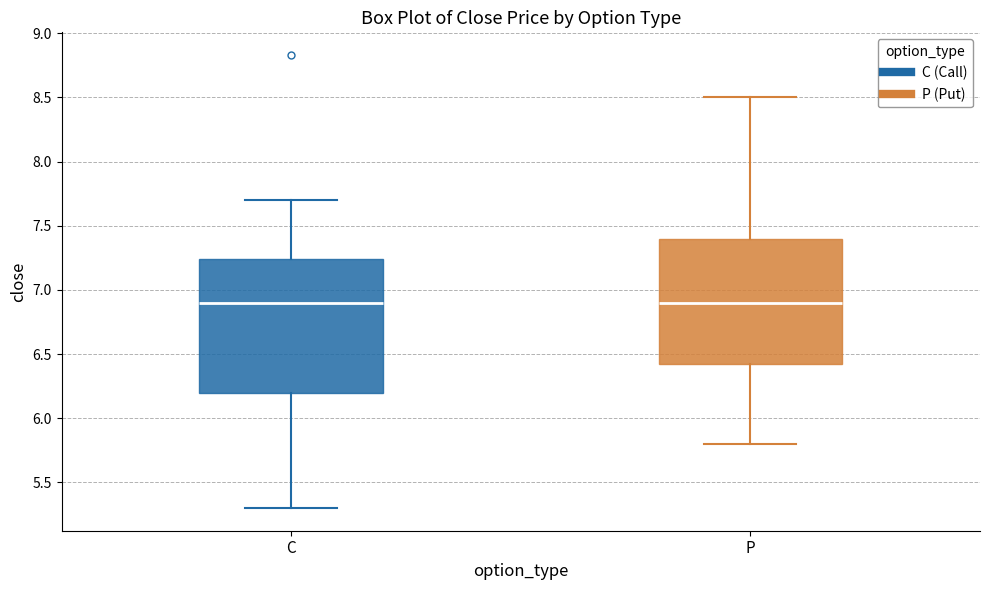

Where does the upper whisker of the box for C end on the y-axis? The values are not printed on the chart, so give them approximately, as read against the axis.

7.70